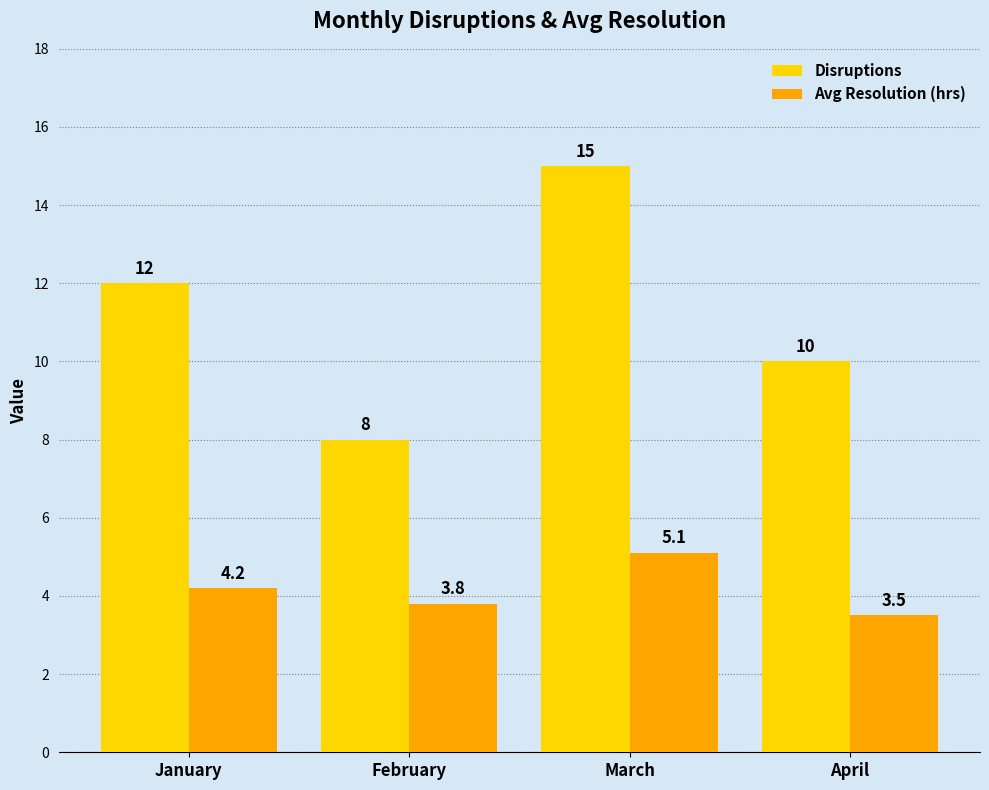

What is the approximate value of Disruptions at February?

8.0